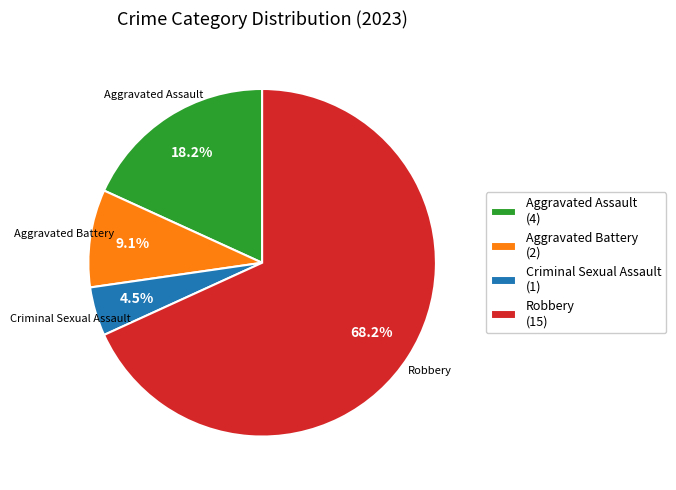

To the nearest percent, what percentage of the pie is Robbery?

68%